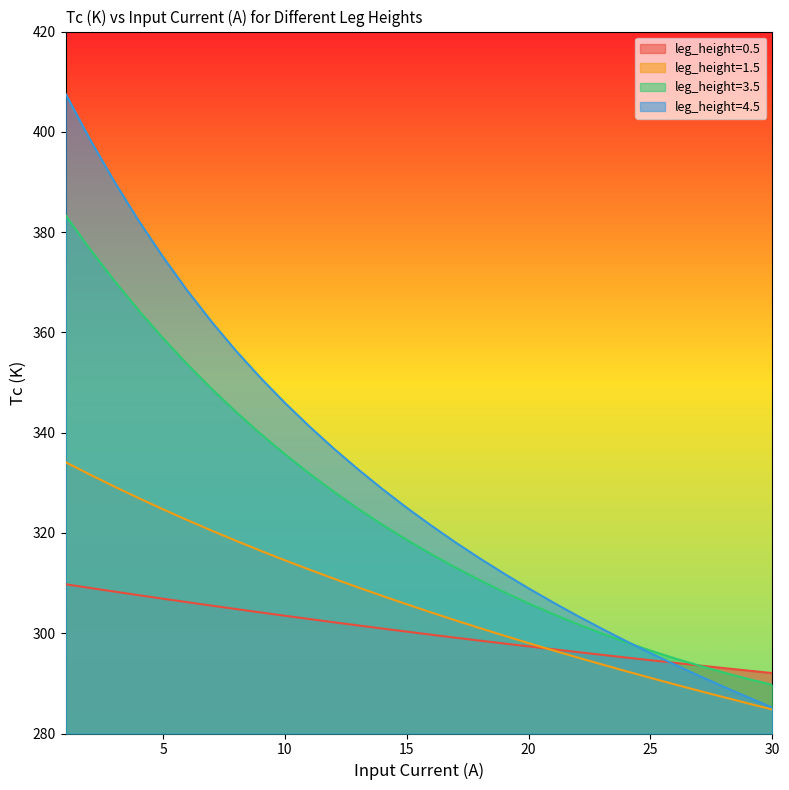

What is the sum of all leg_height=4.5 values?

9929.1